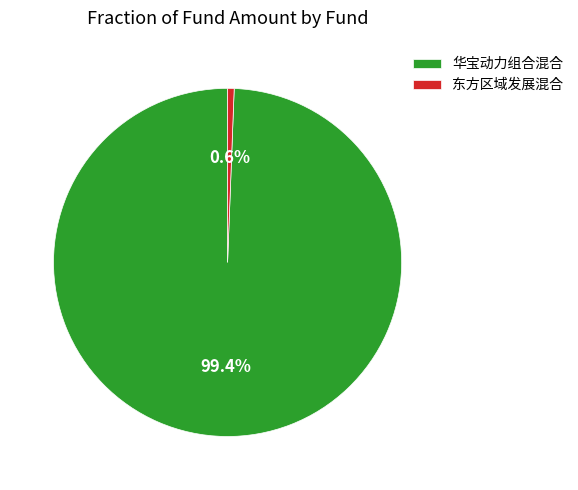

To the nearest percent, what is the difference between the 东方区域发展混合 and 华宝动力组合混合 slice percentages?

99%